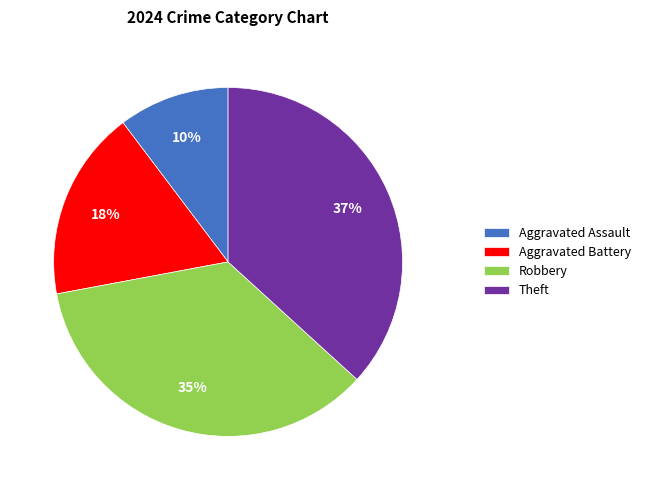

How many segments does this pie chart have?

4